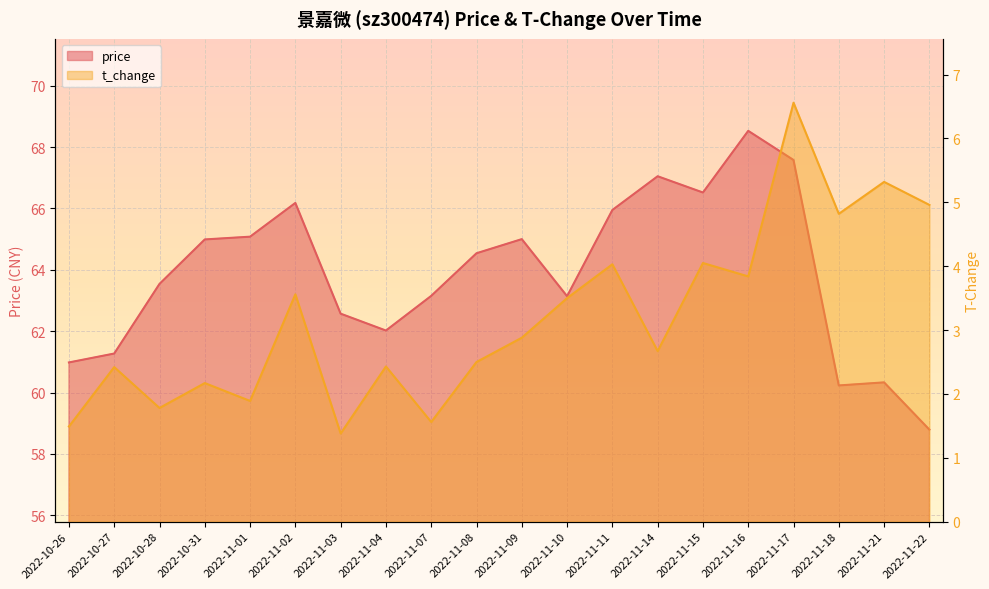

Between 2022-11-21 and 2022-11-09, which is larger?

2022-11-09